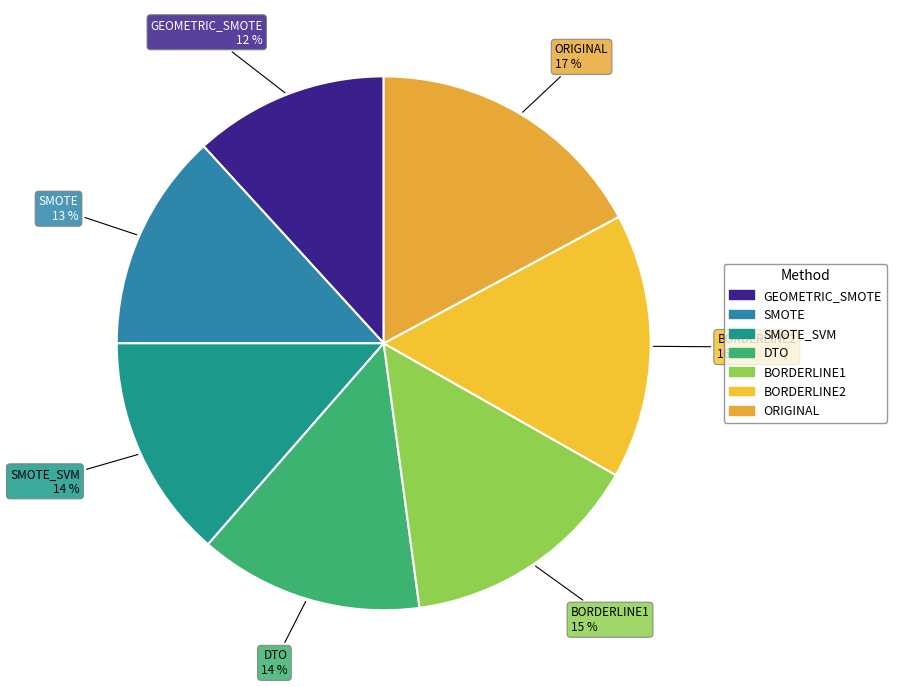

How many slices are in this pie chart?

7